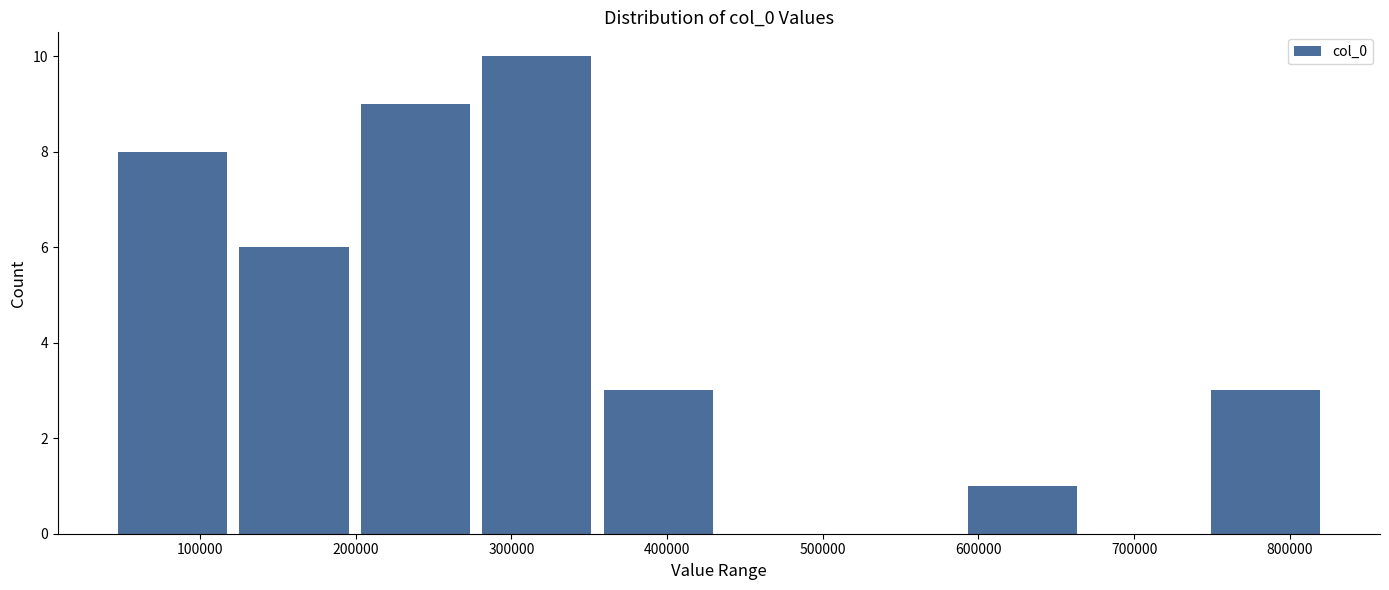

Reading left to right, transcribe this chart: for each bar, give the range it covers on the x-axis and its height. Neither the bar edges nor the heights are printed on the chart, so give them approximately, as read against the axes.

40000 to 120000: 8
120000 to 200000: 6
200000 to 280000: 9
280000 to 360000: 10
360000 to 430000: 3
430000 to 510000: 0
510000 to 590000: 0
590000 to 670000: 1
670000 to 750000: 0
750000 to 820000: 3